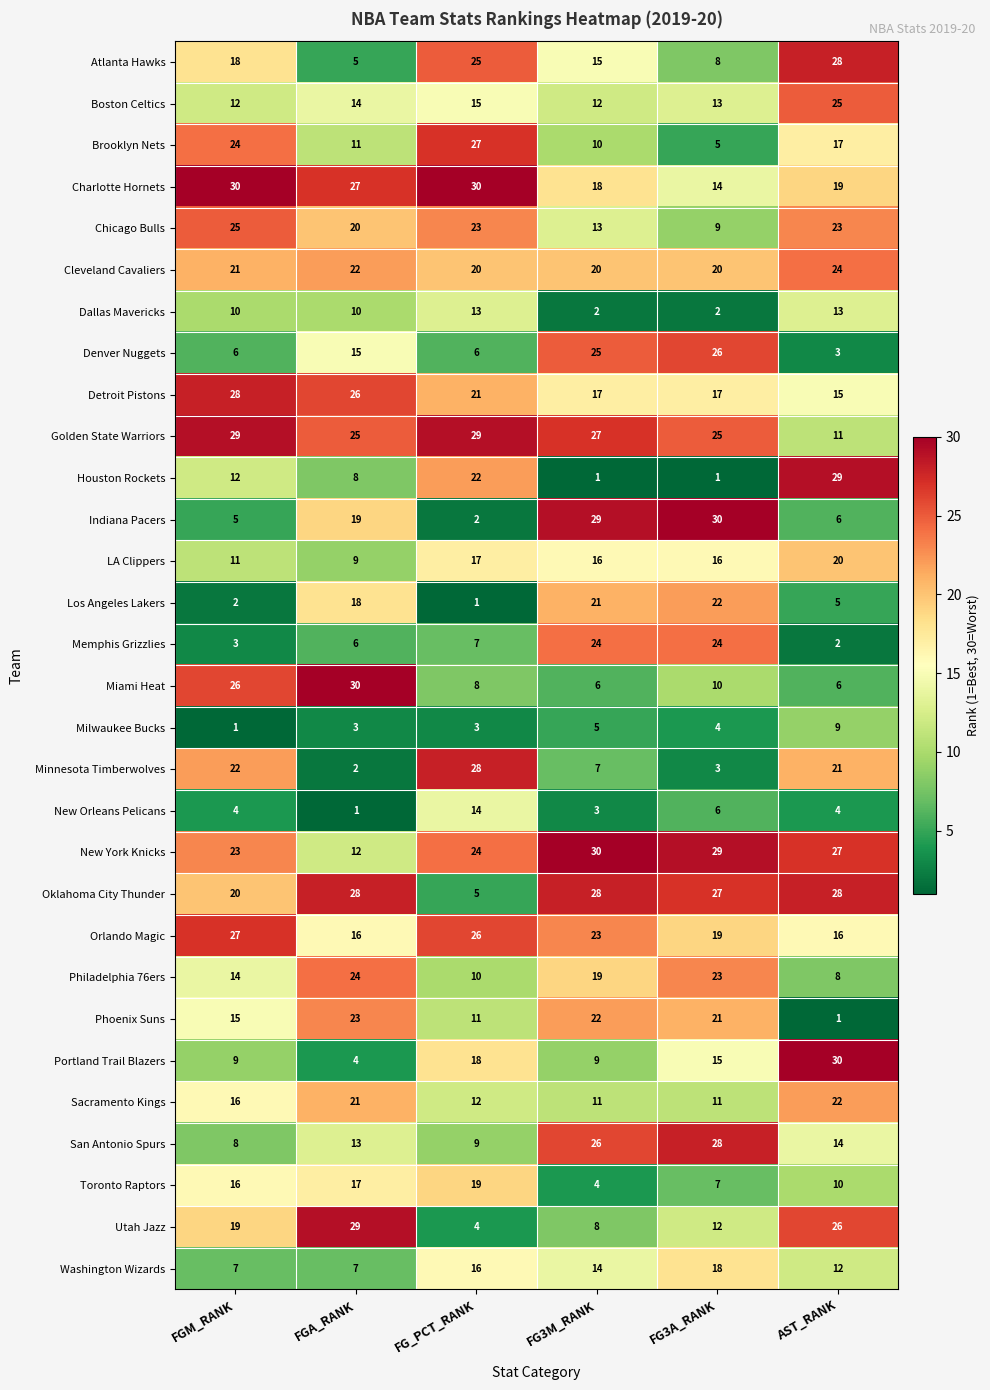

How many categories are shown in the chart?

6